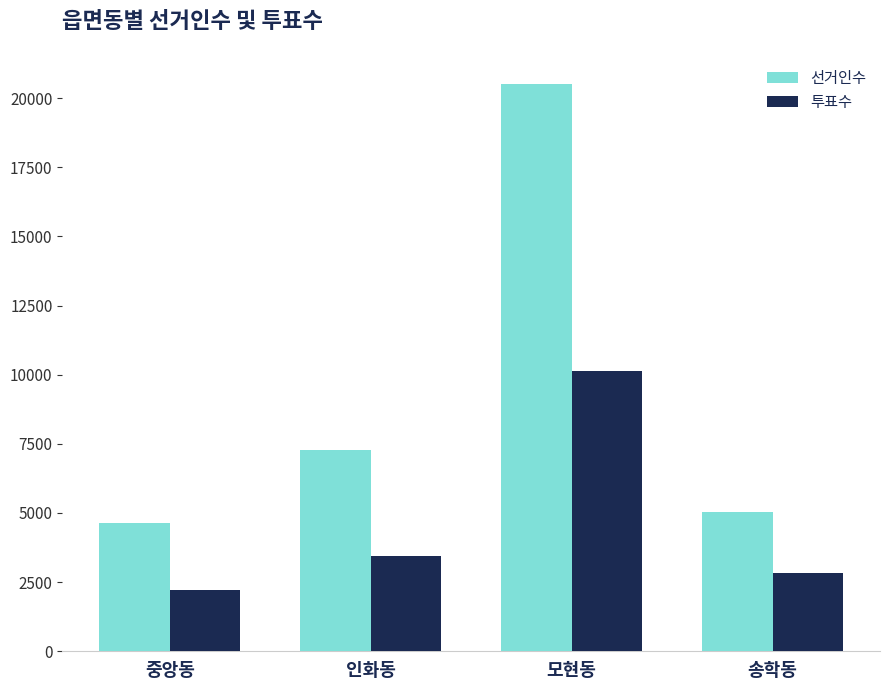

How many bars are there in total?

8